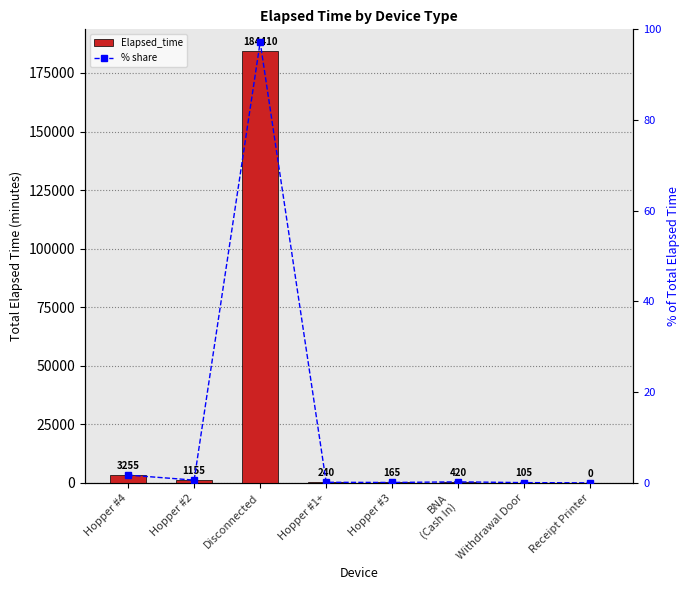

Reading left to right, what are all the values shown in this chart?

Elapsed_time: 3255.0	1155.0	184410.0	240.0	165.0	420.0	105.0	0.0
% share: 1.7	0.6	97.2	0.1	0.1	0.2	0.1	0.0